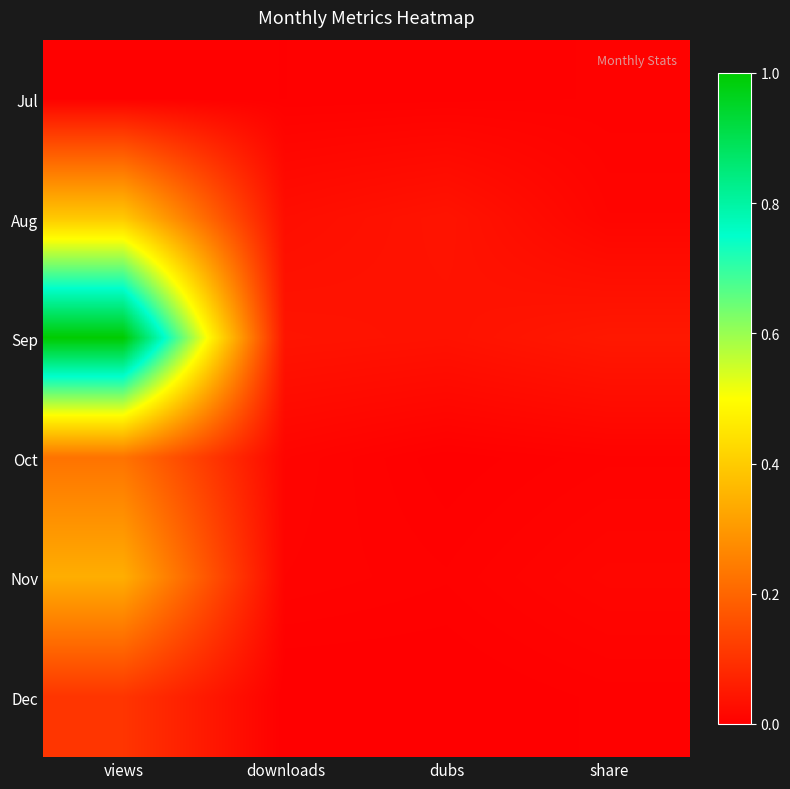

Which series has the largest total across all categories?

Sep